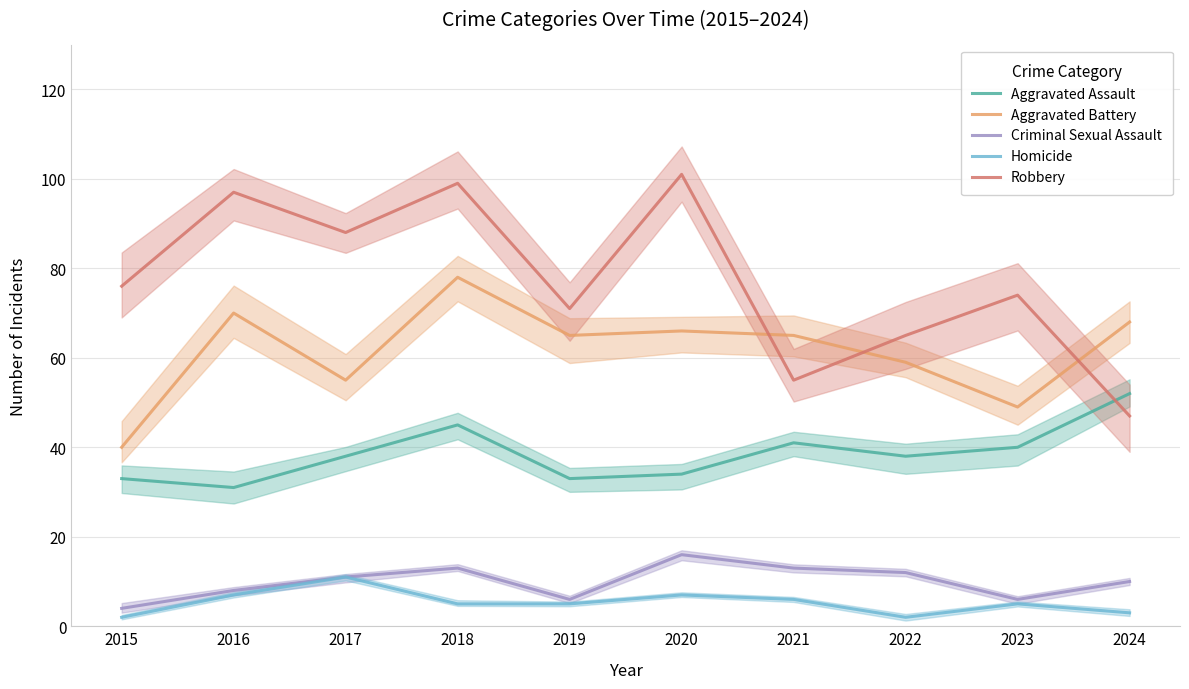

True or false: Aggravated Battery and Robbery intersect in this chart.

True